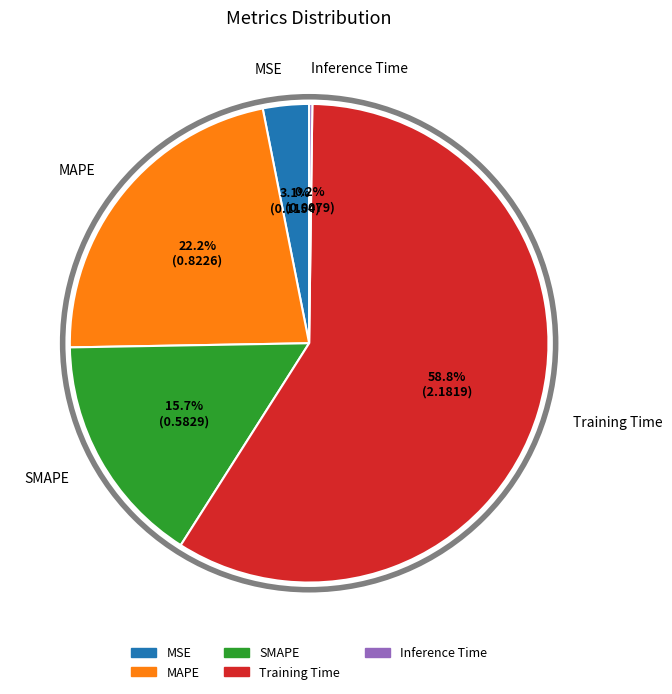

What is the largest slice in the pie chart?

Training Time